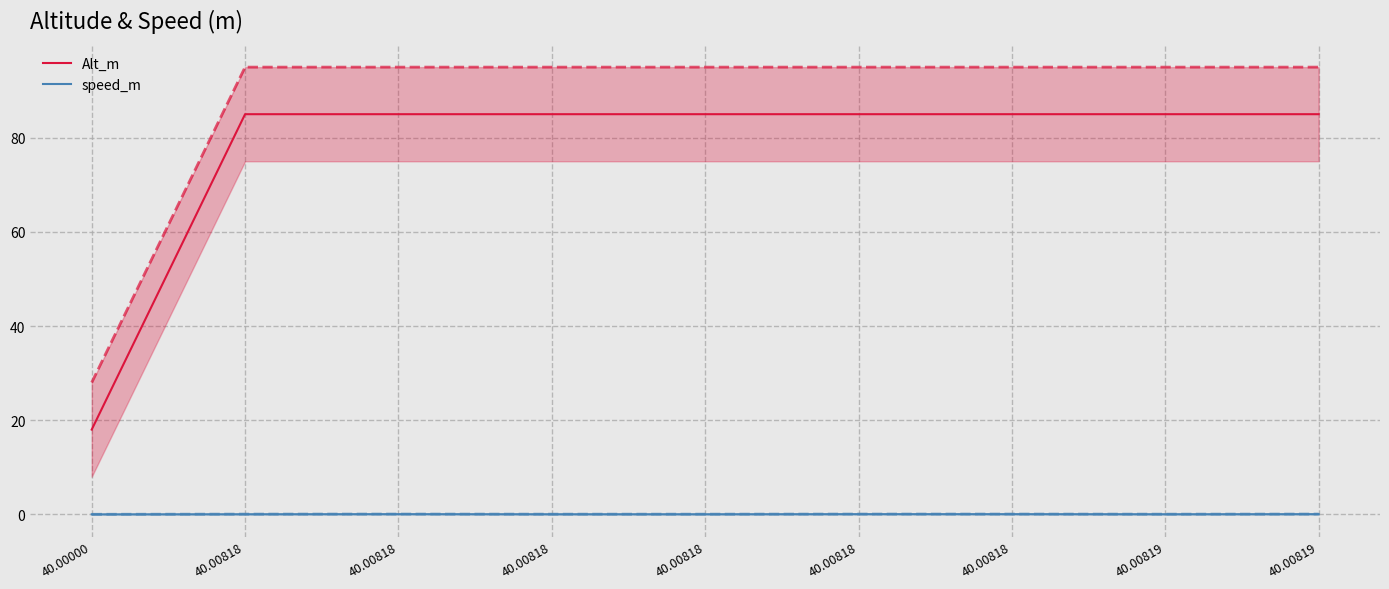

List the series in order of their peak value, lowest first.

speed_m, Alt_m